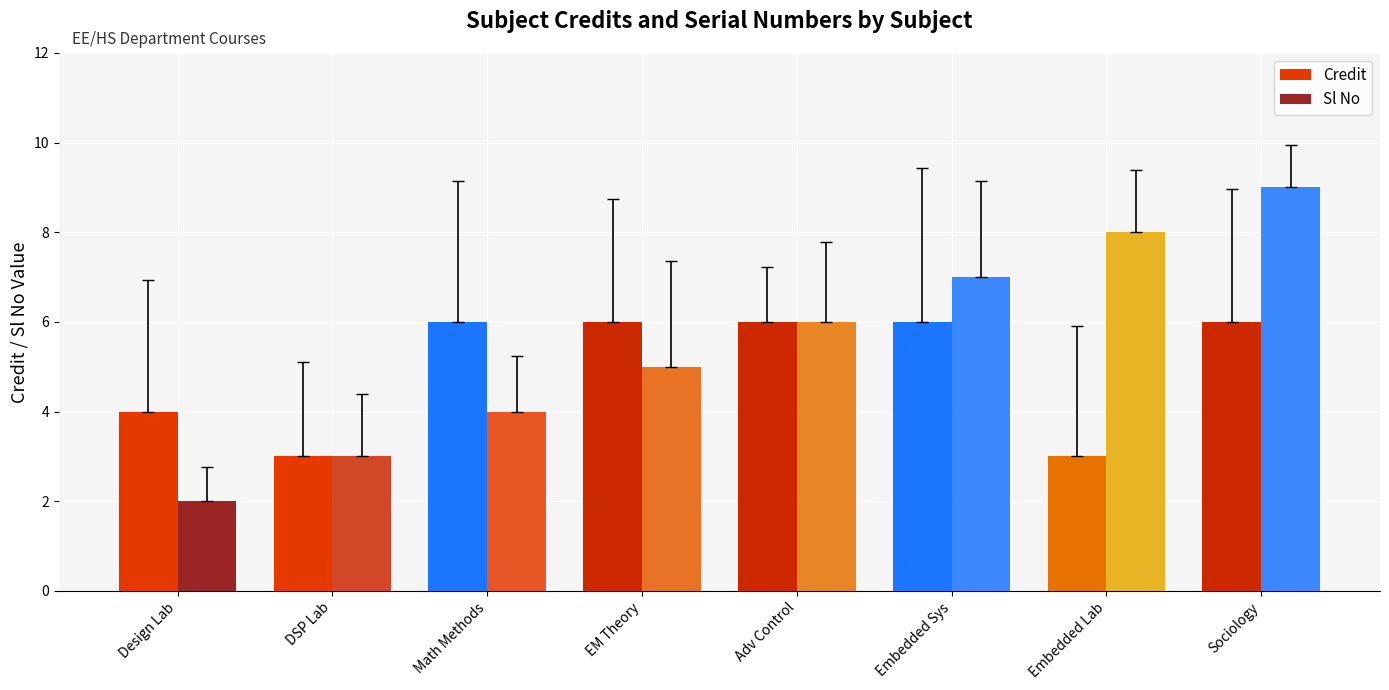

At which category is the sum across all series the highest?

Sociology